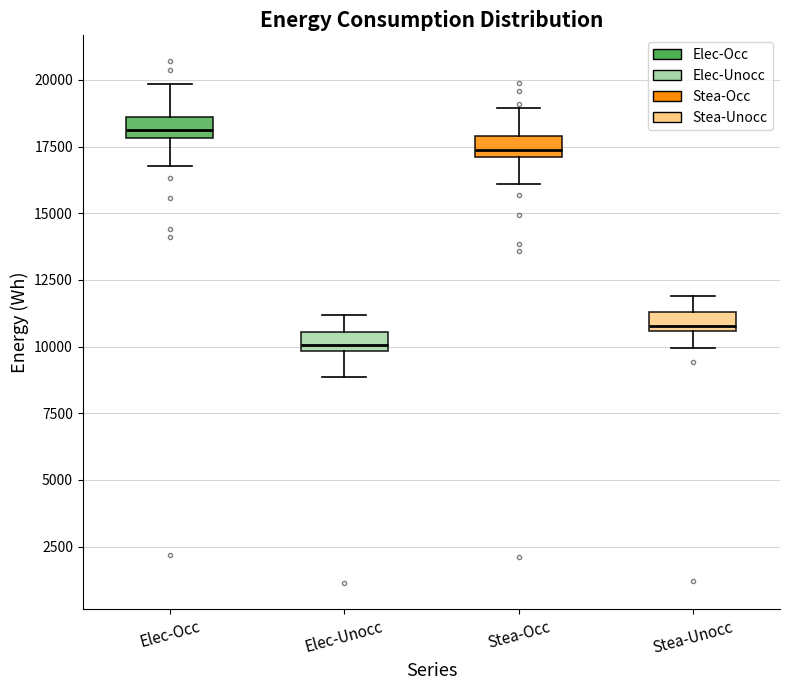

Where does the median line of the box for Stea-Occ sit on the y-axis? The values are not printed on the chart, so give them approximately, as read against the axis.

17500